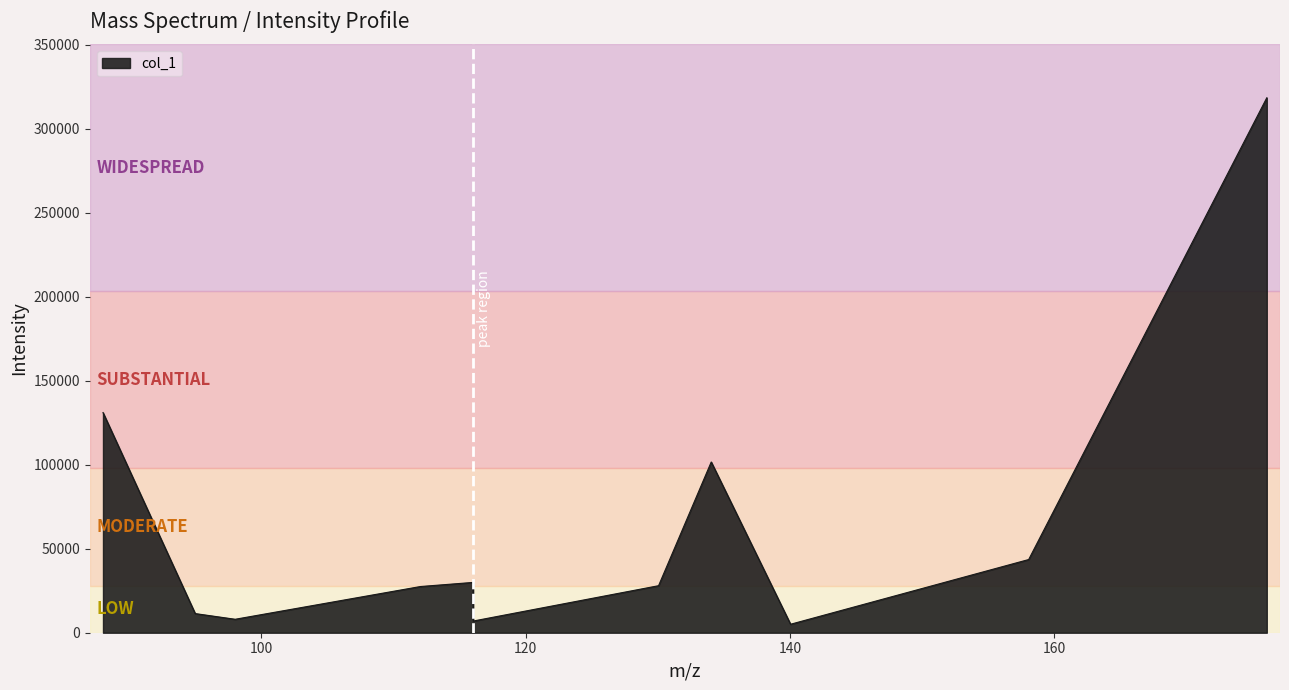

What is the difference between the maximum and minimum values?

313294.7